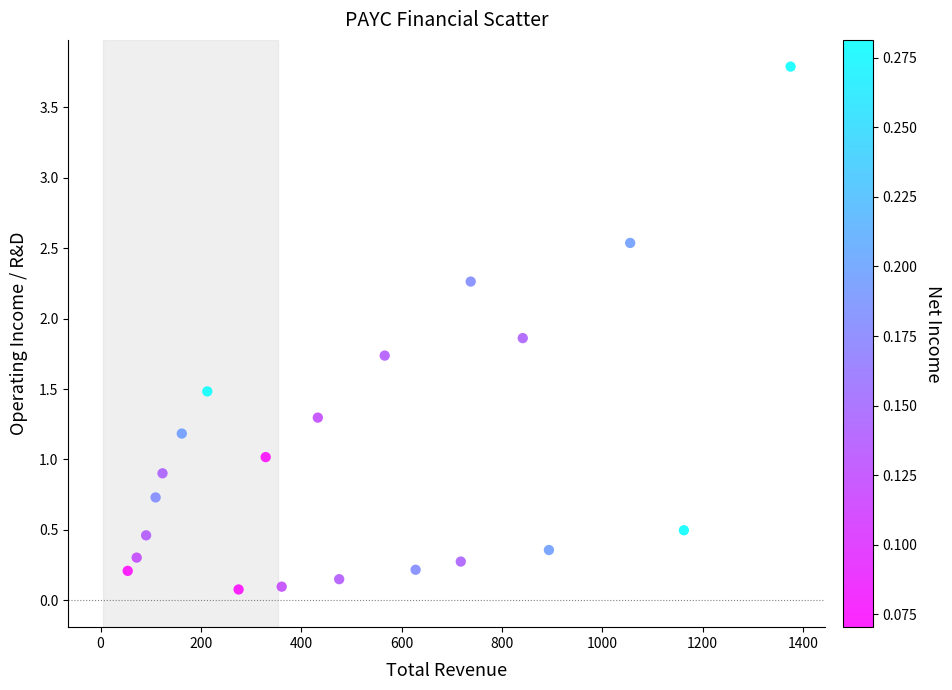

What is the range of Y values (max minus min)?

3.7